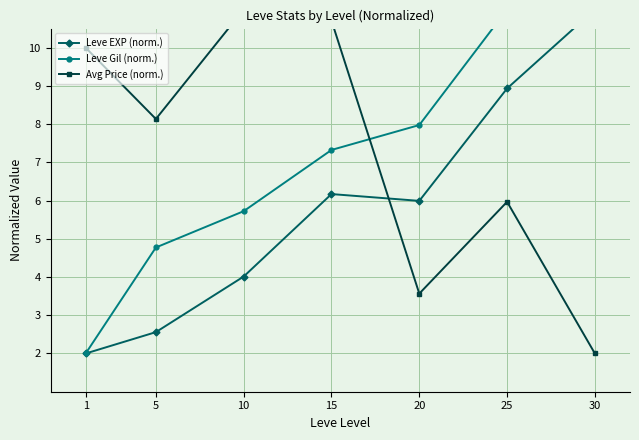

At which category is the sum across all series the highest?

25